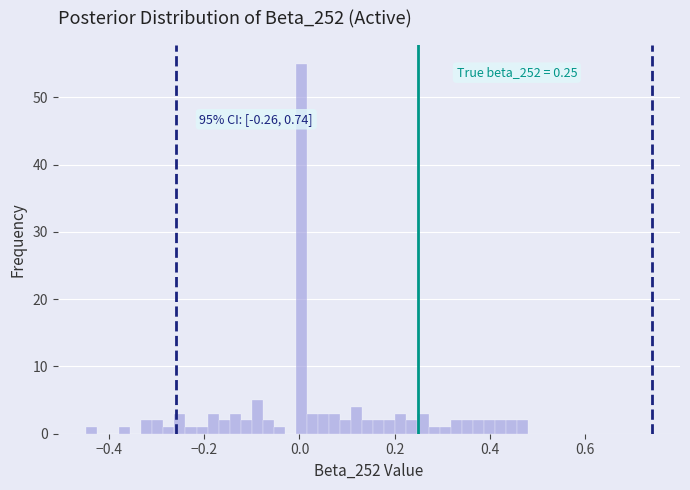

Read against the x-axis, roughly where is the centre of the tallest bar?

0.00